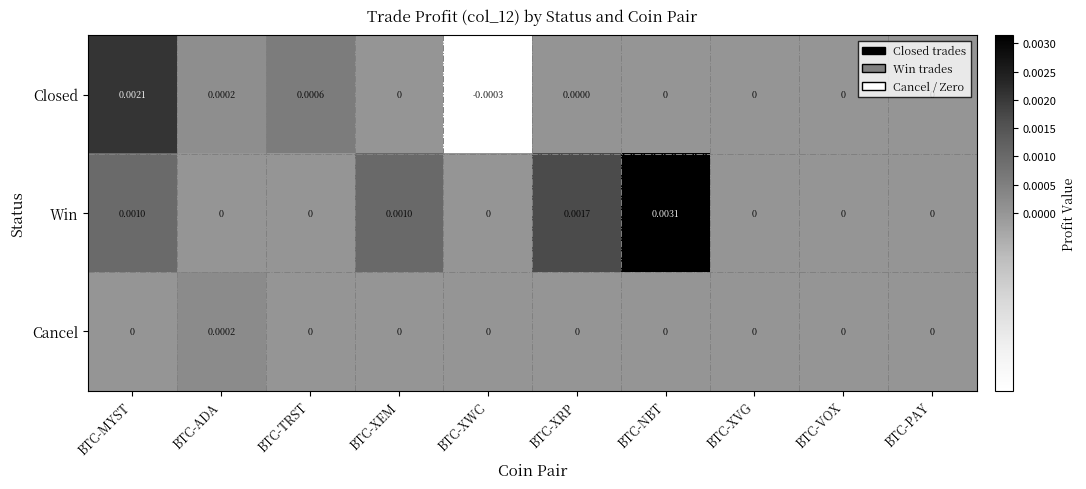

Where does the Closed series first go above 0?

BTC-MYST